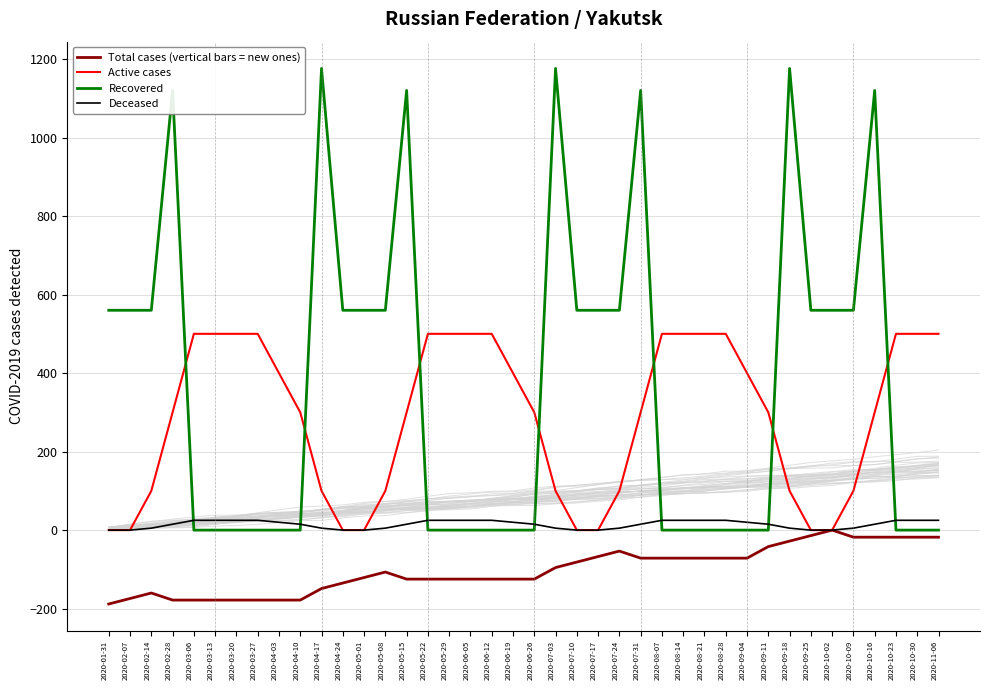

Rank the categories by Recovered value from lowest to highest.

2020-03-06, 2020-03-13, 2020-03-20, 2020-03-27, 2020-04-03, 2020-04-10, 2020-05-22, 2020-05-29, 2020-06-05, 2020-06-12, 2020-06-19, 2020-06-26, 2020-08-07, 2020-08-14, 2020-08-21, 2020-08-28, 2020-09-04, 2020-09-11, 2020-10-23, 2020-10-30, 2020-11-06, 2020-01-31, 2020-02-07, 2020-02-14, 2020-04-24, 2020-05-01, 2020-05-08, 2020-07-10, 2020-07-17, 2020-07-24, 2020-09-25, 2020-10-02, 2020-10-09, 2020-02-28, 2020-05-15, 2020-07-31, 2020-10-16, 2020-04-17, 2020-07-03, 2020-09-18